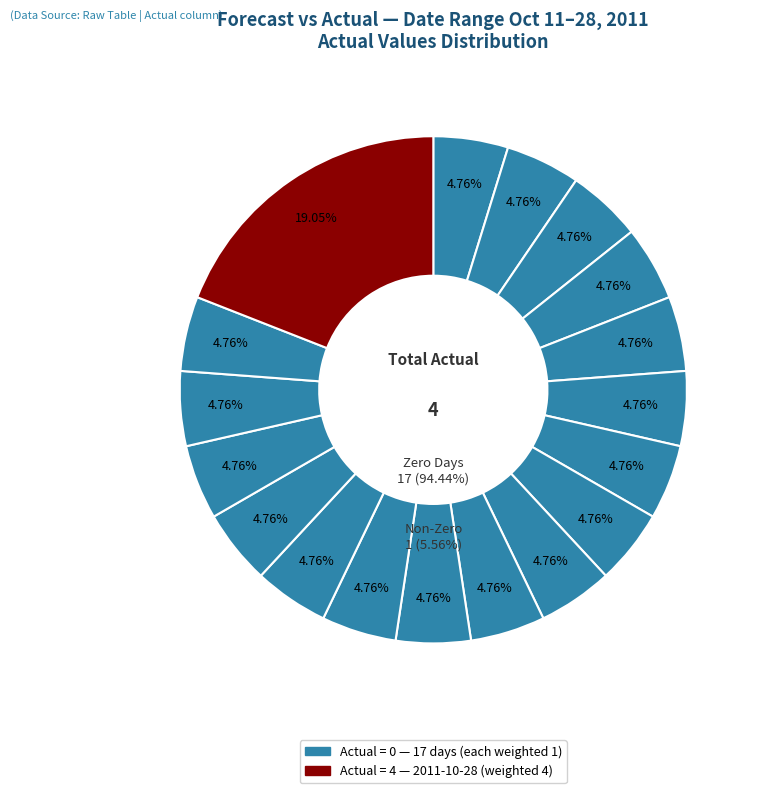

True or false: 2011-10-28 accounts for 100% of the total.

True